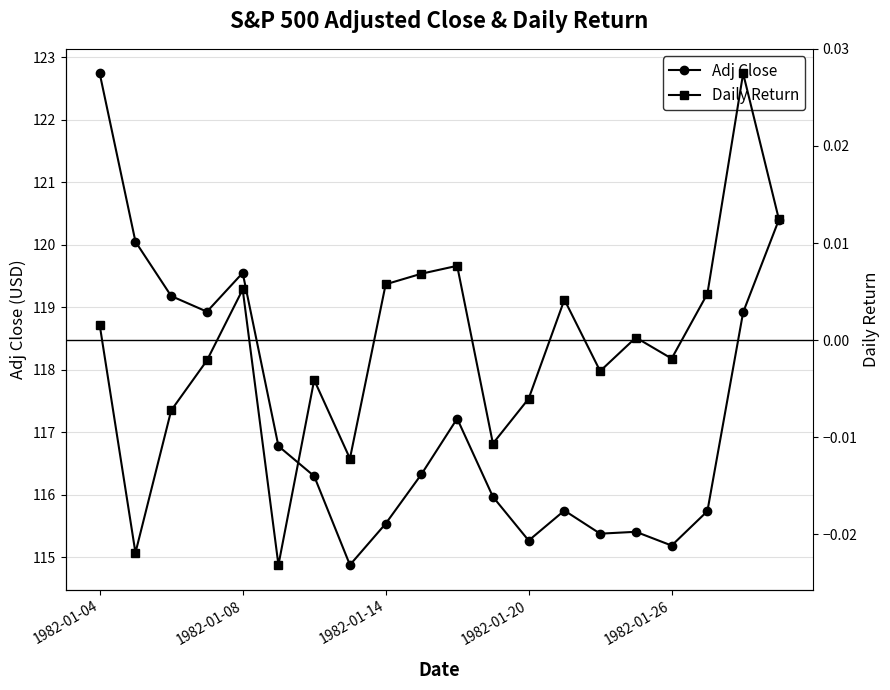

How many values in Daily Return are above zero?

10